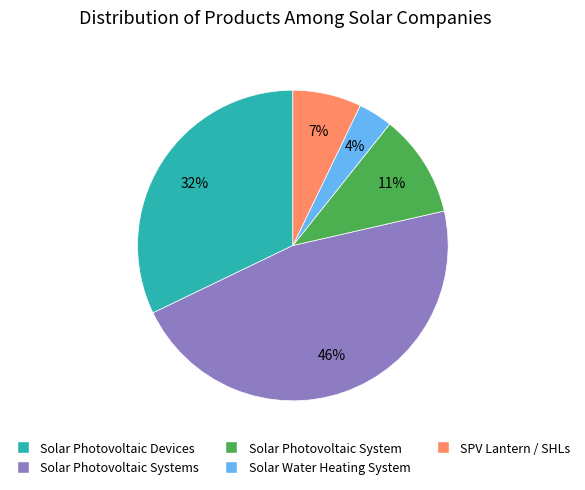

Is there any slice that represents more than half of the pie?

No